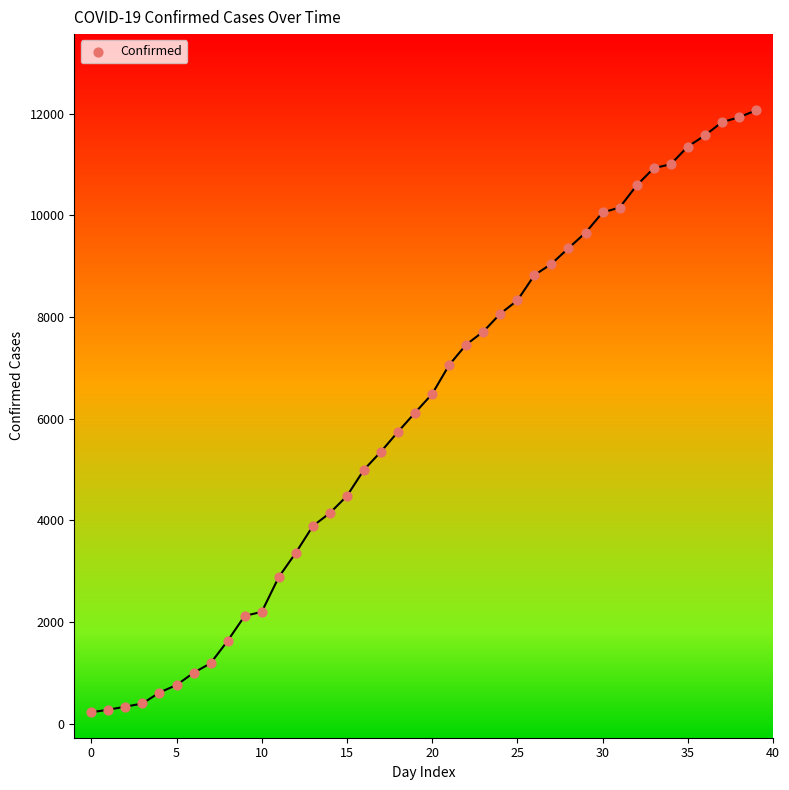

What is the range of Y values (max minus min)?

11836